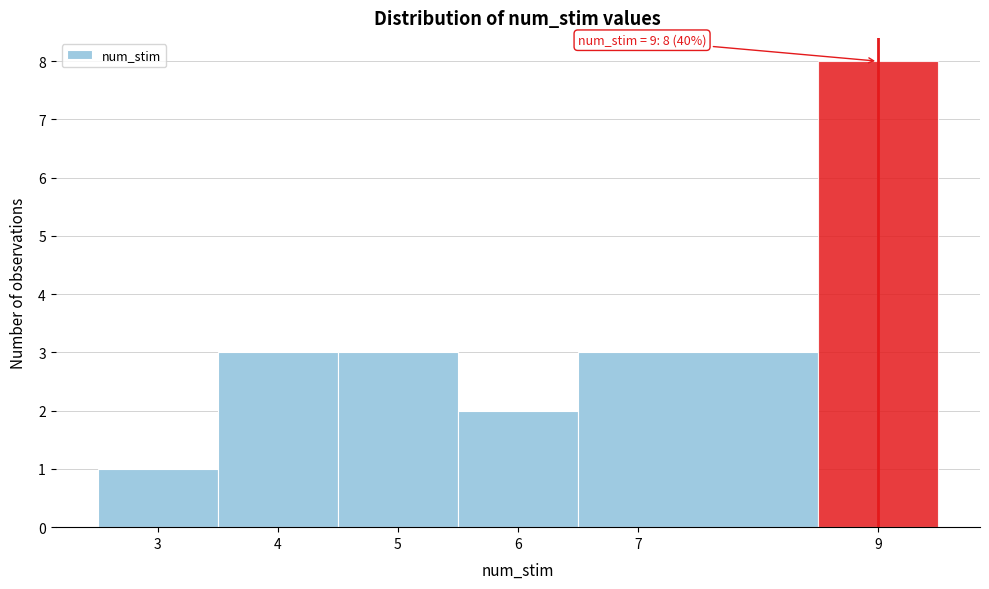

Which range on the x-axis has the tallest bar?

8.5 to 9.5